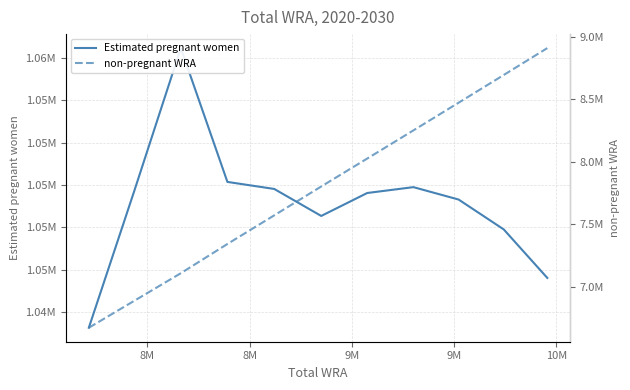

What is the total value across all series at 10M?

8850000.0